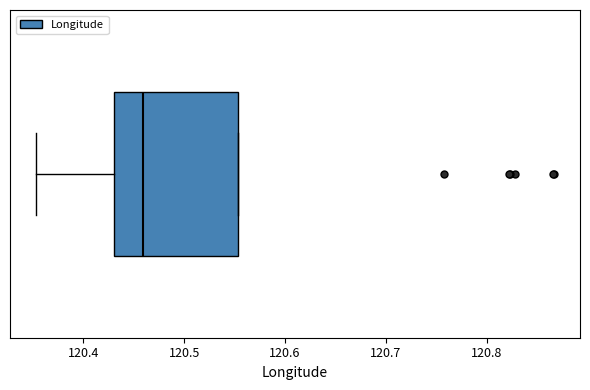

Transcribe this box plot: give where the median line is, the range the box spans, and where the two whiskers end, as read against the x-axis. The values are not printed on the chart, so give them approximately, as read against the axis.

median 120.46, box 120.43 to 120.55, whiskers 120.35 to 120.55